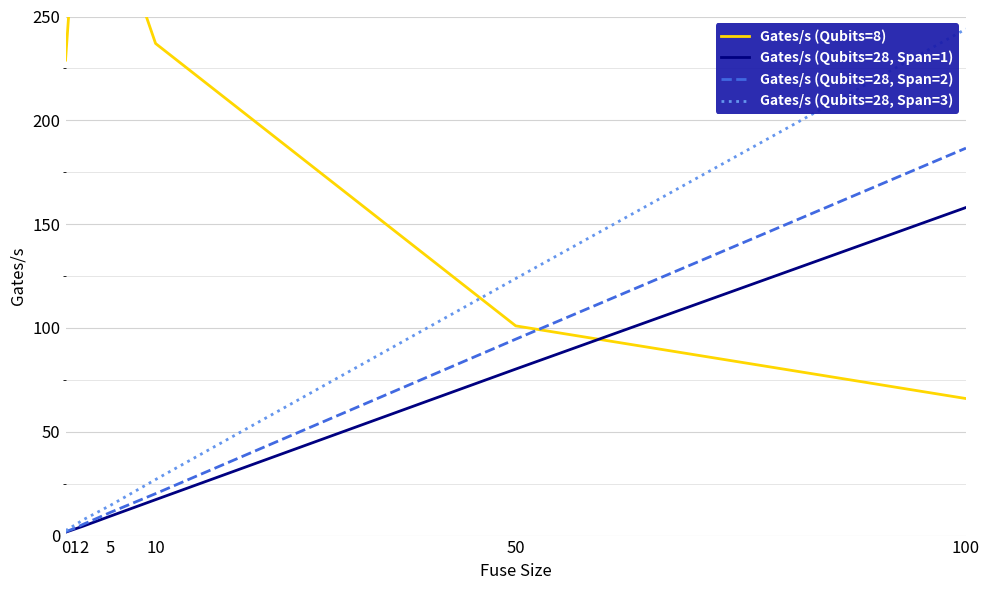

What are all the series names shown in the legend?

Gates/s (Qubits=8), Gates/s (Qubits=28, Span=1), Gates/s (Qubits=28, Span=2), Gates/s (Qubits=28, Span=3)